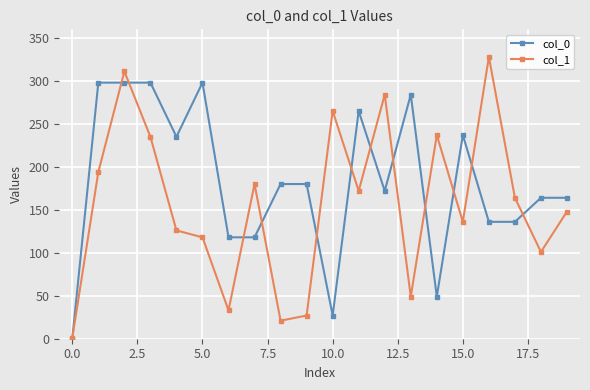

Which series has the widest spread of values?

col_1